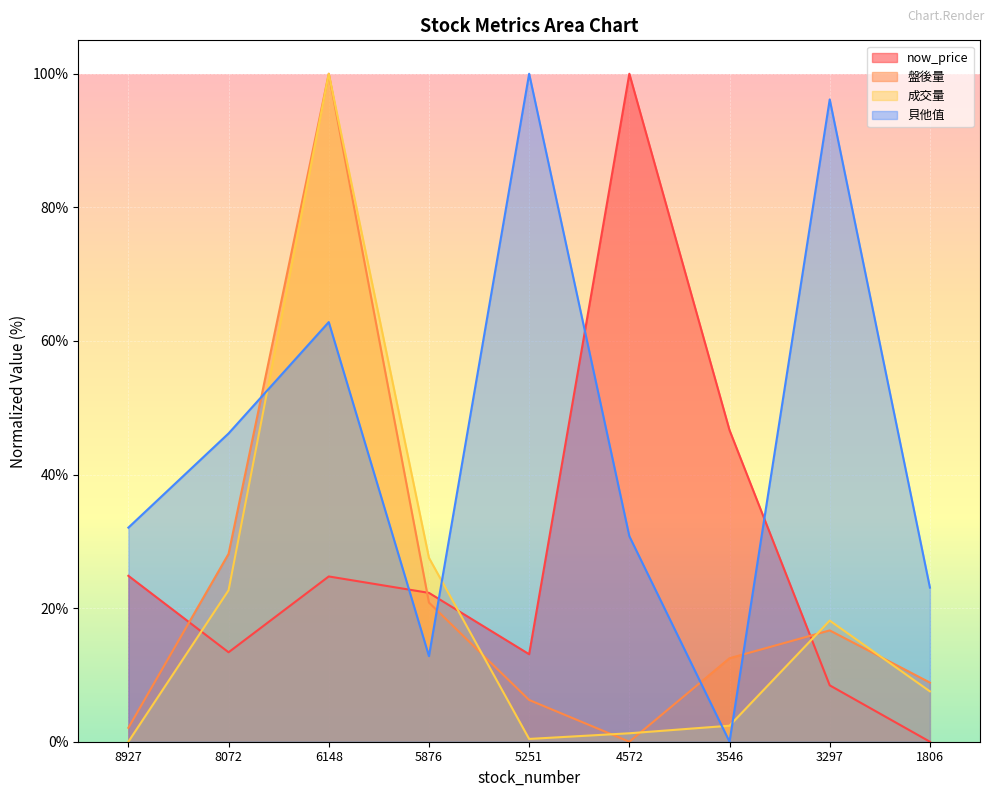

At how many categories does at least one series exceed 15?

9